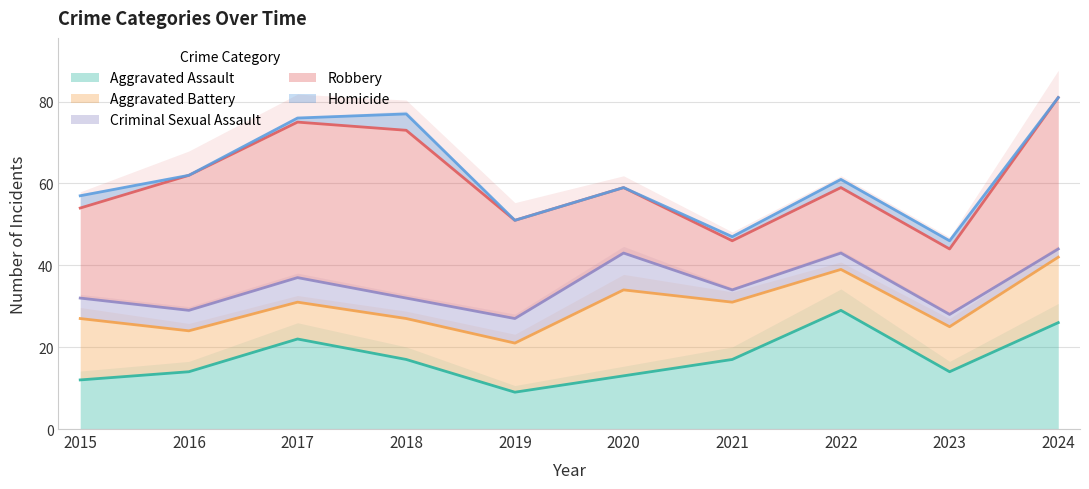

What is the greatest value displayed?

41